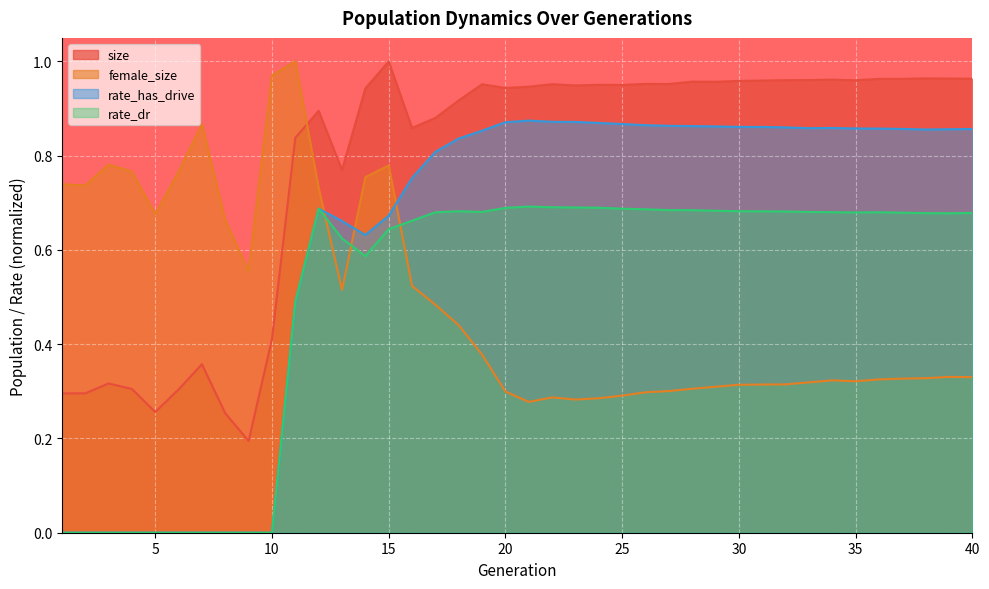

What is the maximum value for rate_has_drive?

0.9